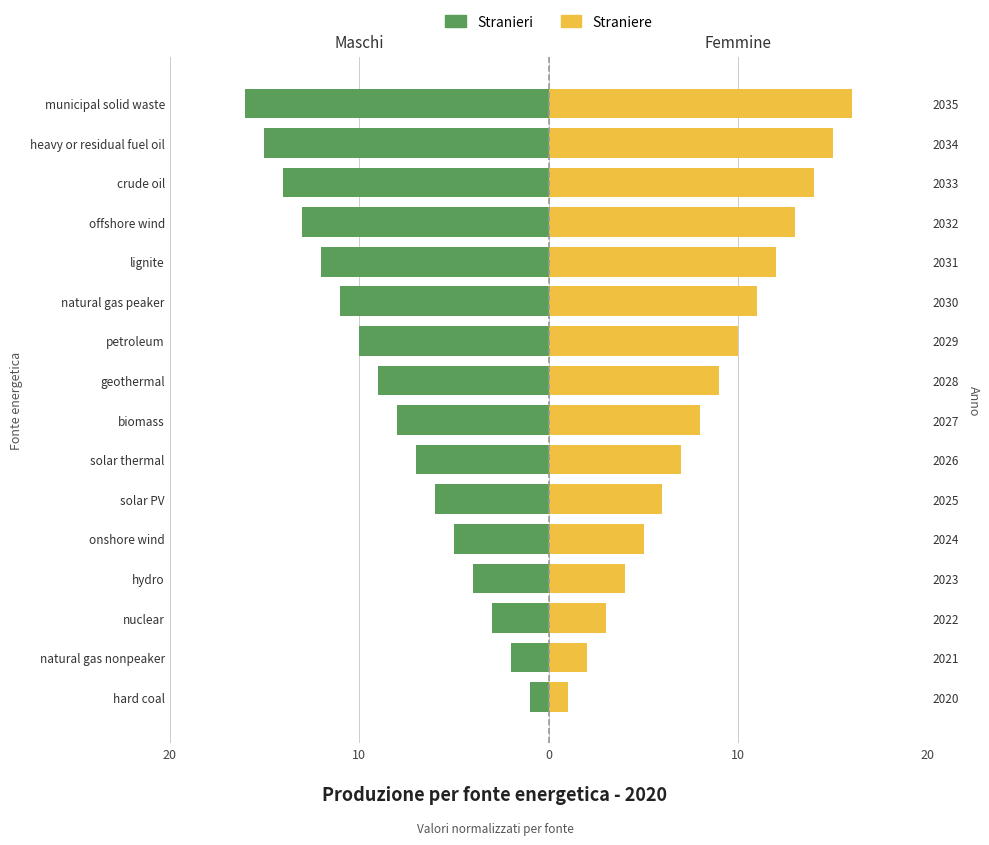

What is the greatest value displayed?

16